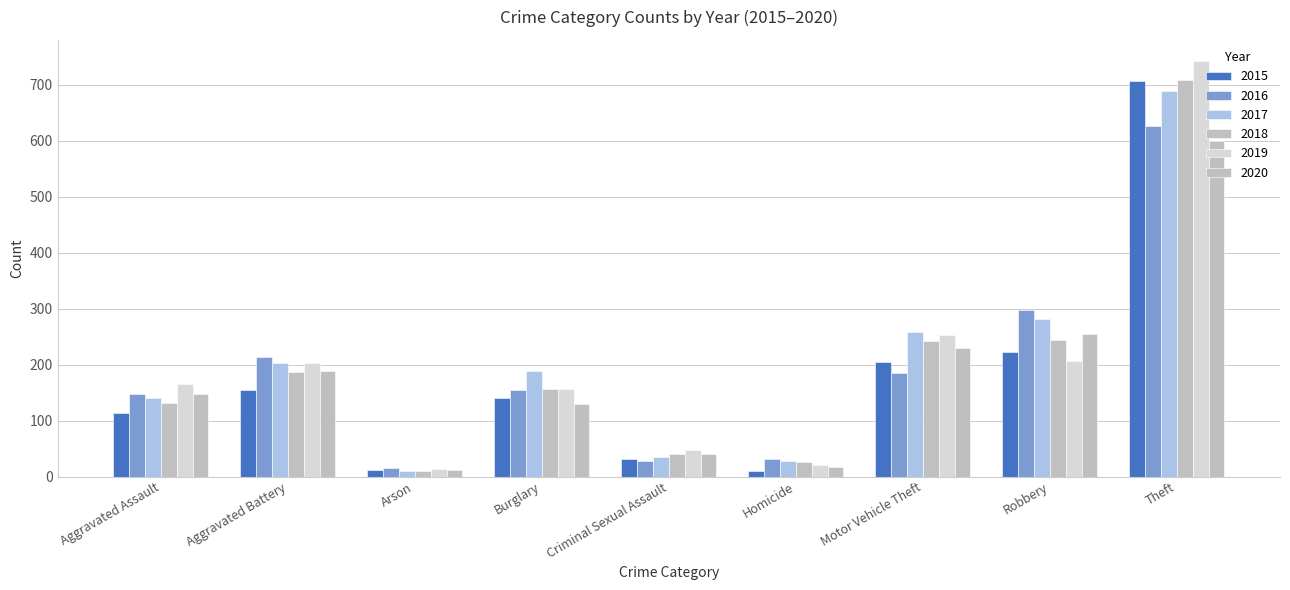

Which series has the largest range (max minus min)?

2019